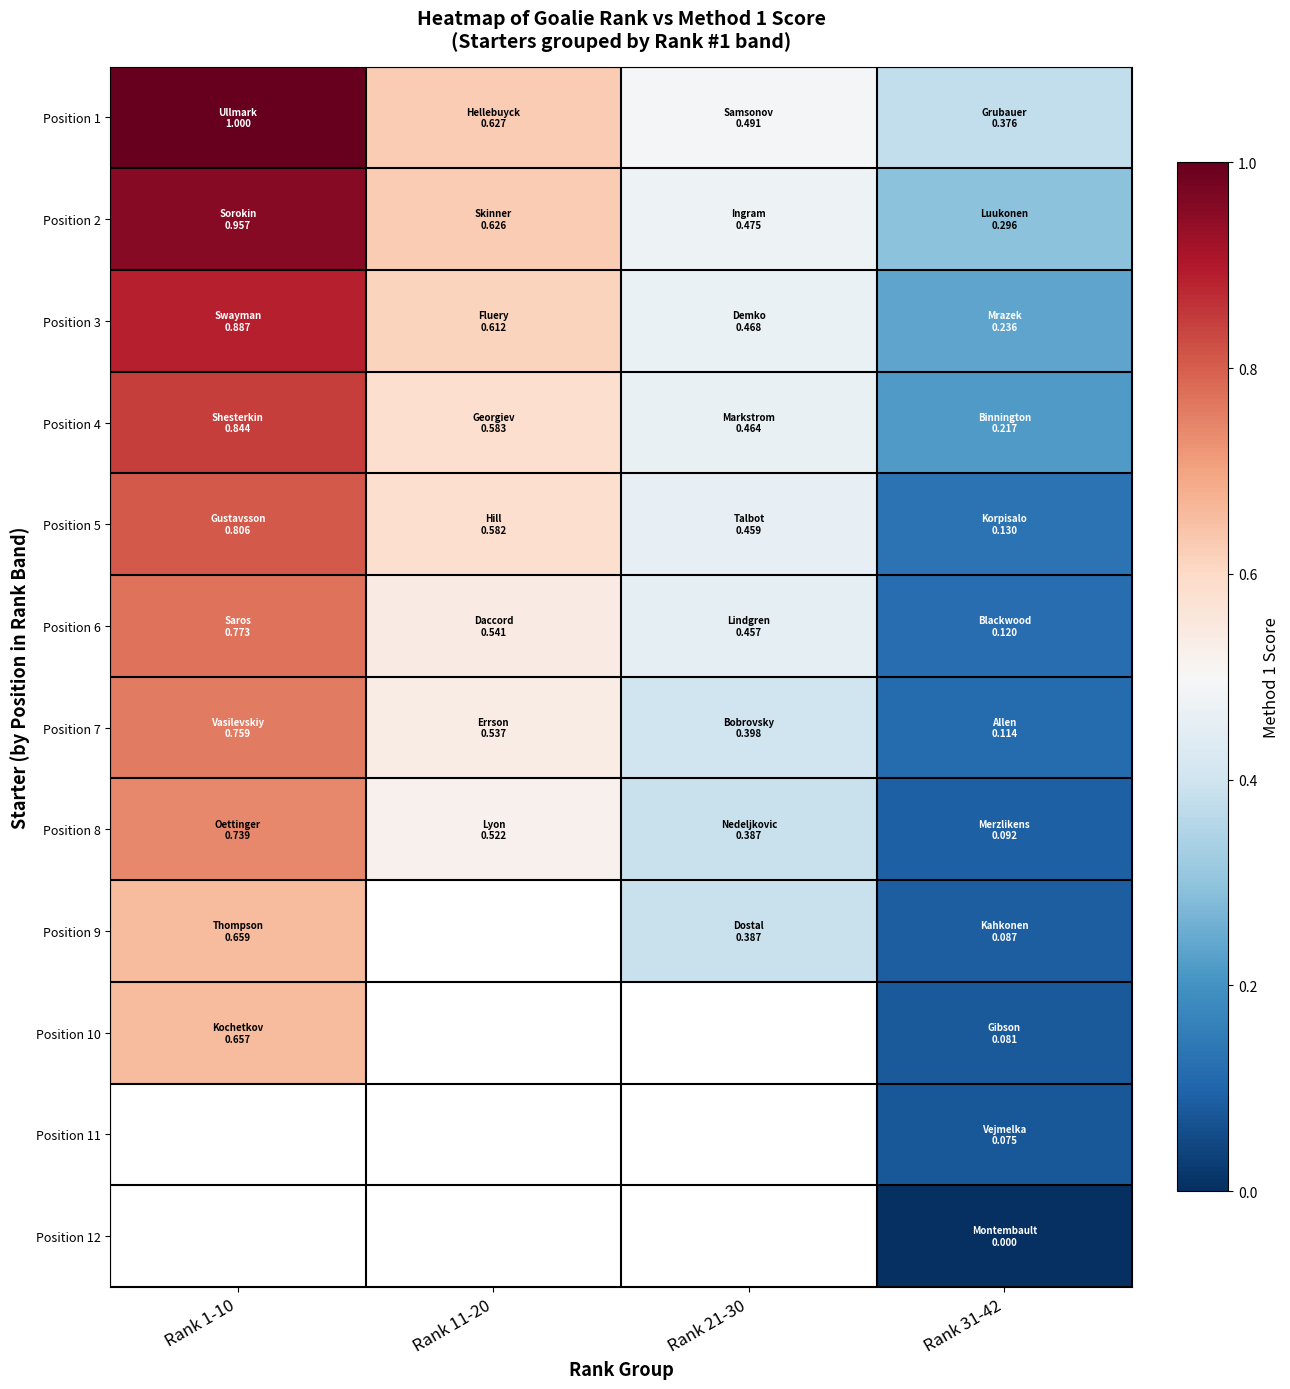

Which series has the largest total across all categories?

Position 1